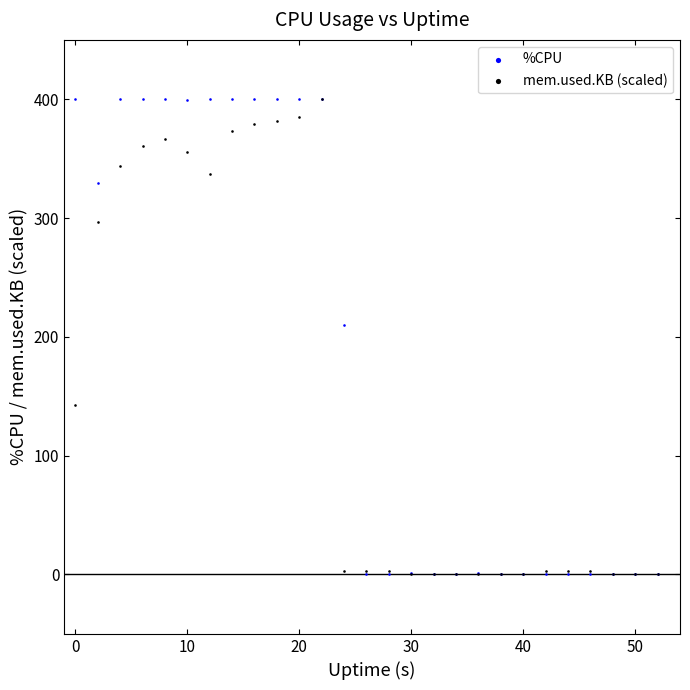

In the mem.used.KB (scaled) series, what Y value is closest to 200?

143.0